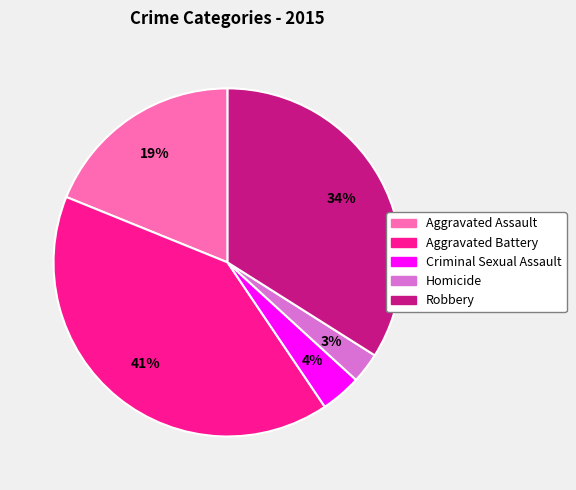

True or false: Criminal Sexual Assault accounts for 10% of the total.

False